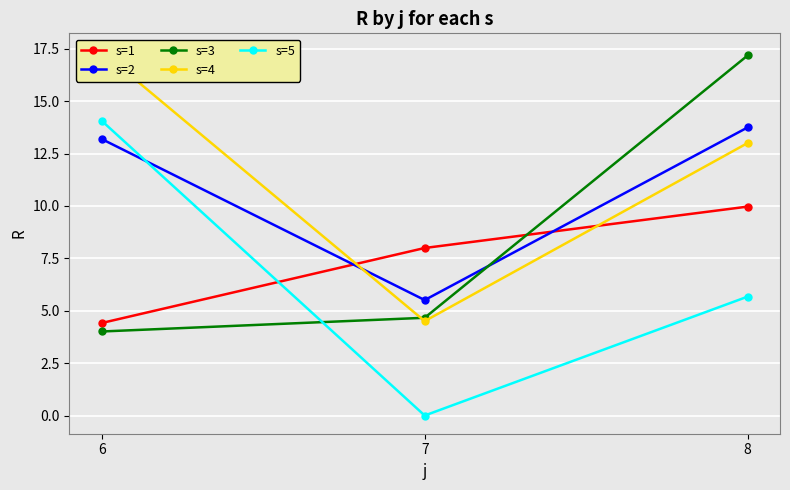

What is the value of the s=5 point at the 3rd from the left?

5.7